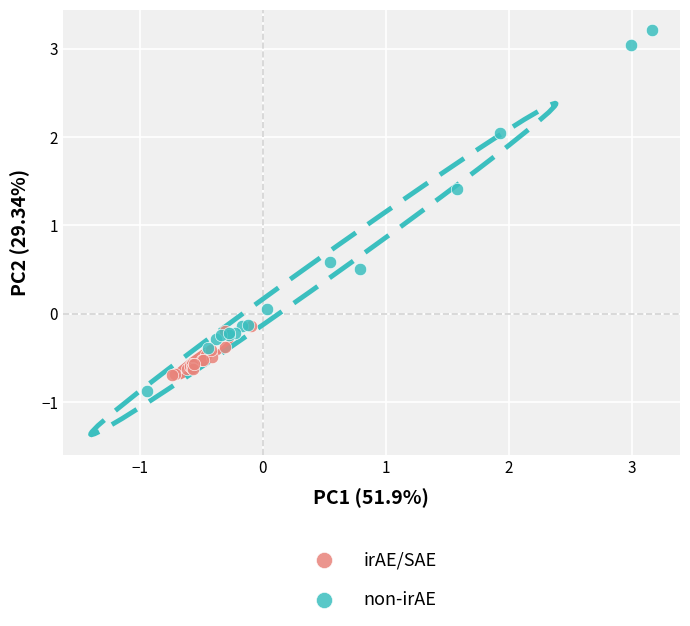

Which series has the widest spread of Y values?

non-irAE